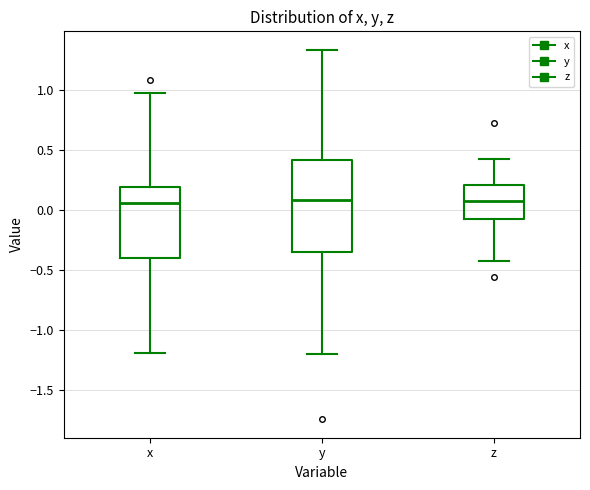

Where does the median line of the box for y sit on the y-axis? The values are not printed on the chart, so give them approximately, as read against the axis.

0.10